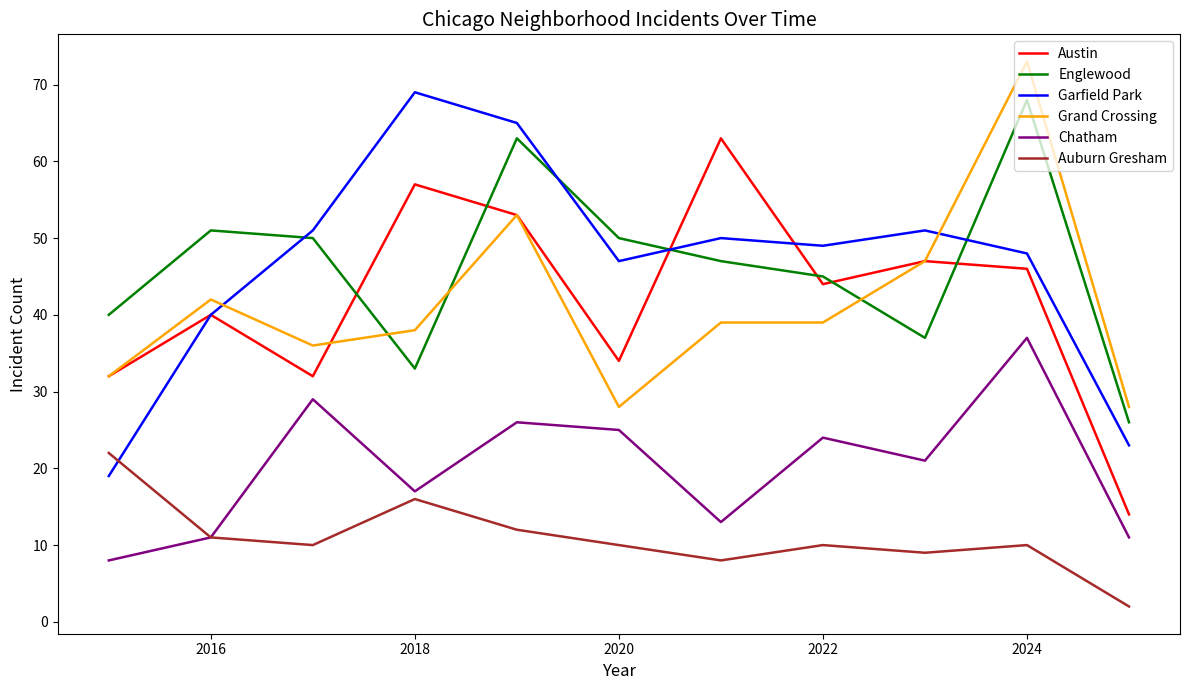

What is the greatest value displayed?

73